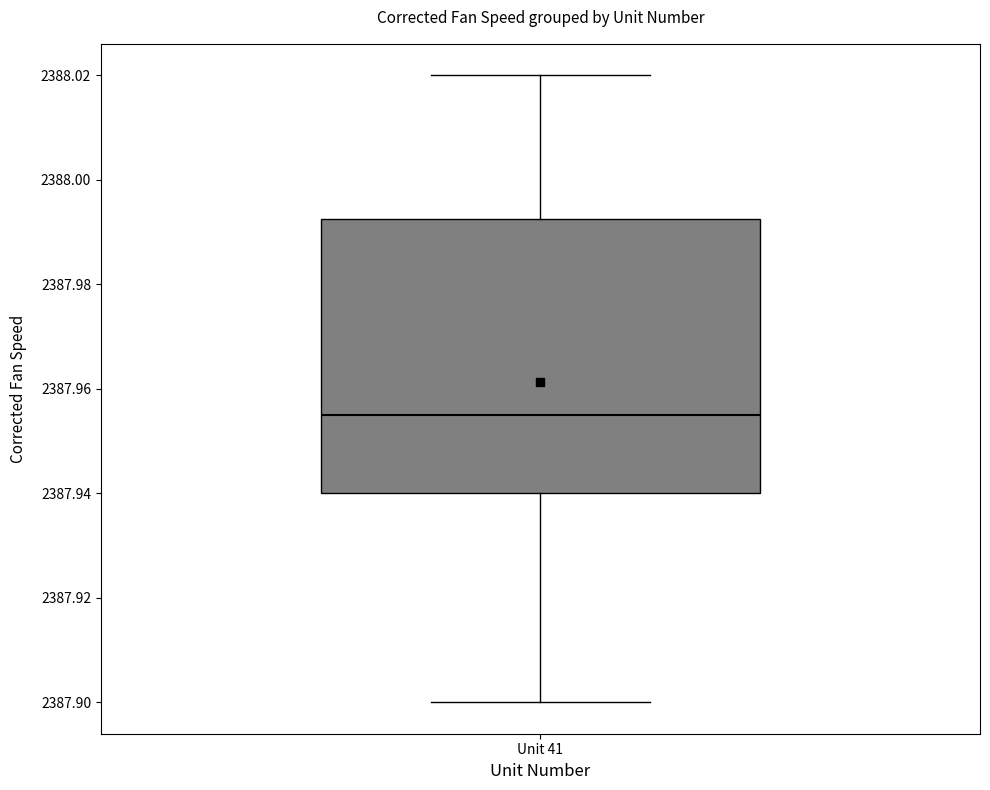

Transcribe this box plot: give where the median line is, the range the box spans, and where the two whiskers end, as read against the y-axis. The values are not printed on the chart, so give them approximately, as read against the axis.

median 2387.956, box 2387.940 to 2387.992, whiskers 2387.900 to 2388.020